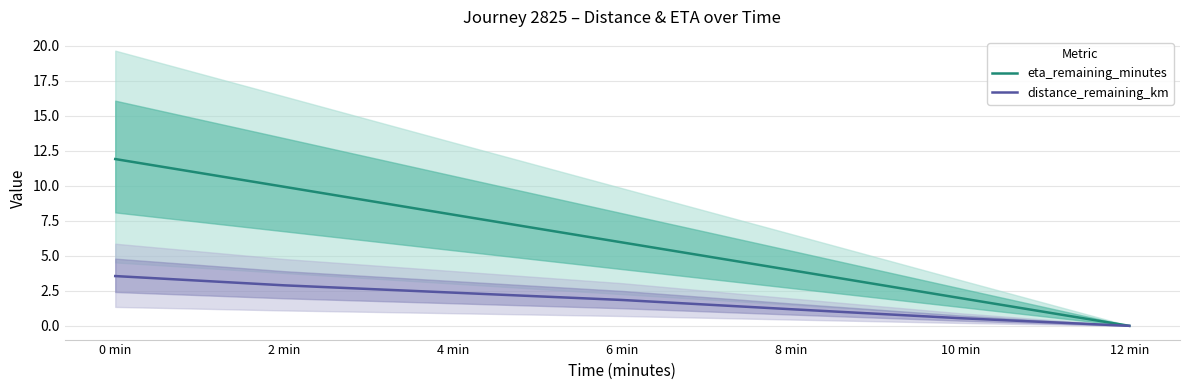

Where does the distance_remaining_km series first go above 1?

0 min